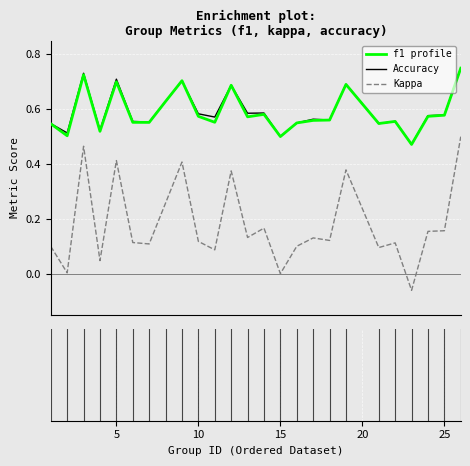

True or false: Kappa and f1 profile cross at least once.

False